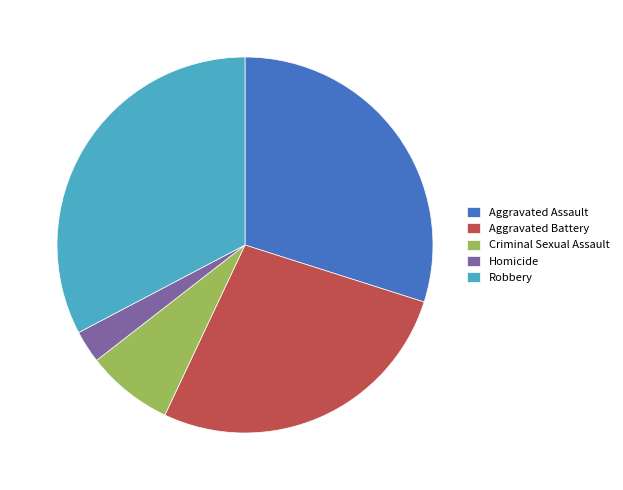

Does Robbery account for over 50% of the chart?

No